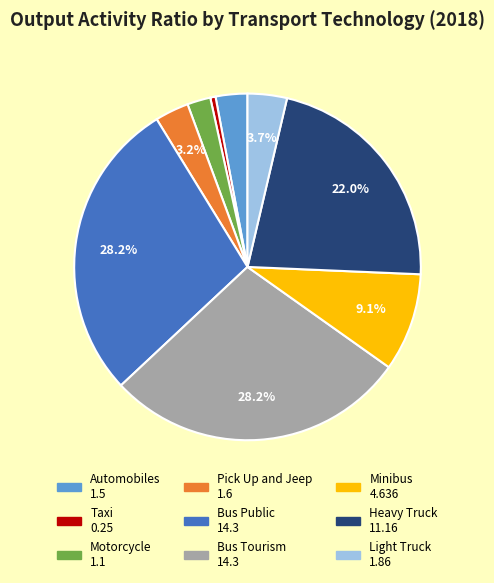

To the nearest percent, what percentage of the pie is Motorcycle?

2%